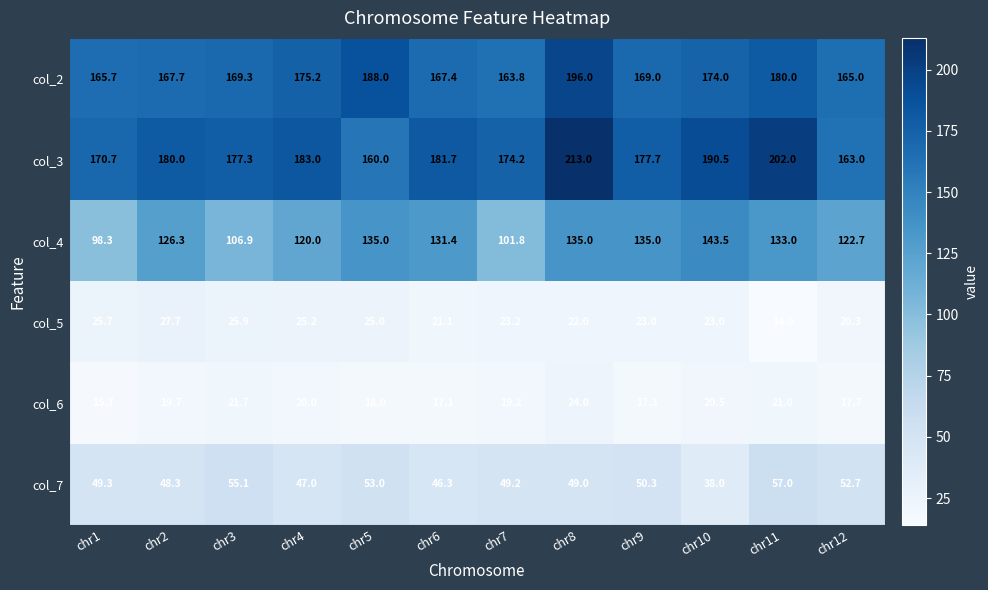

How many data points in col_2 are less than 169?

5